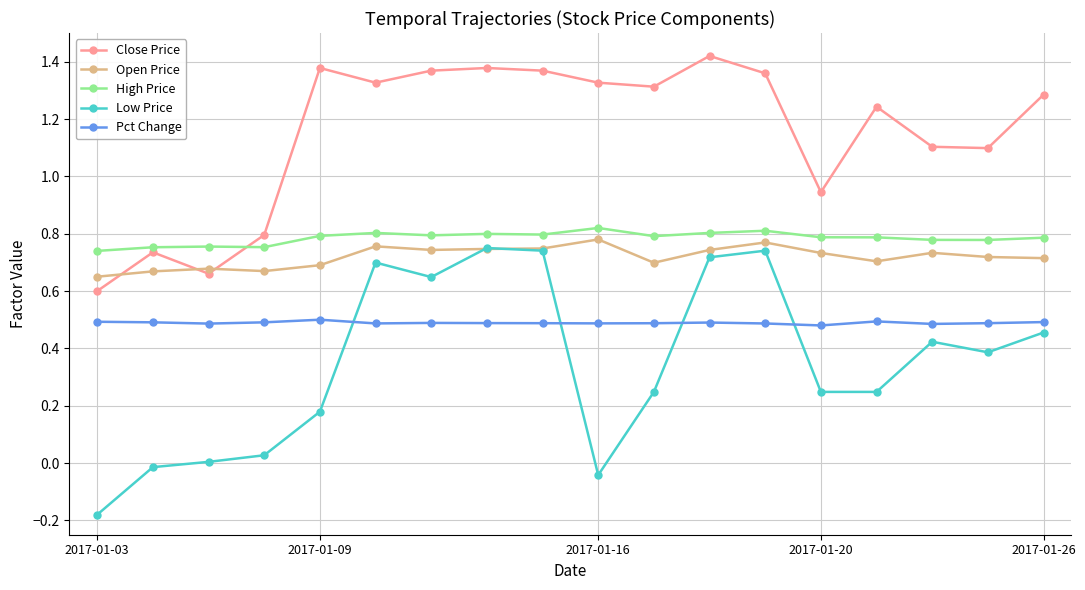

Which series has the largest total across all categories?

Close Price